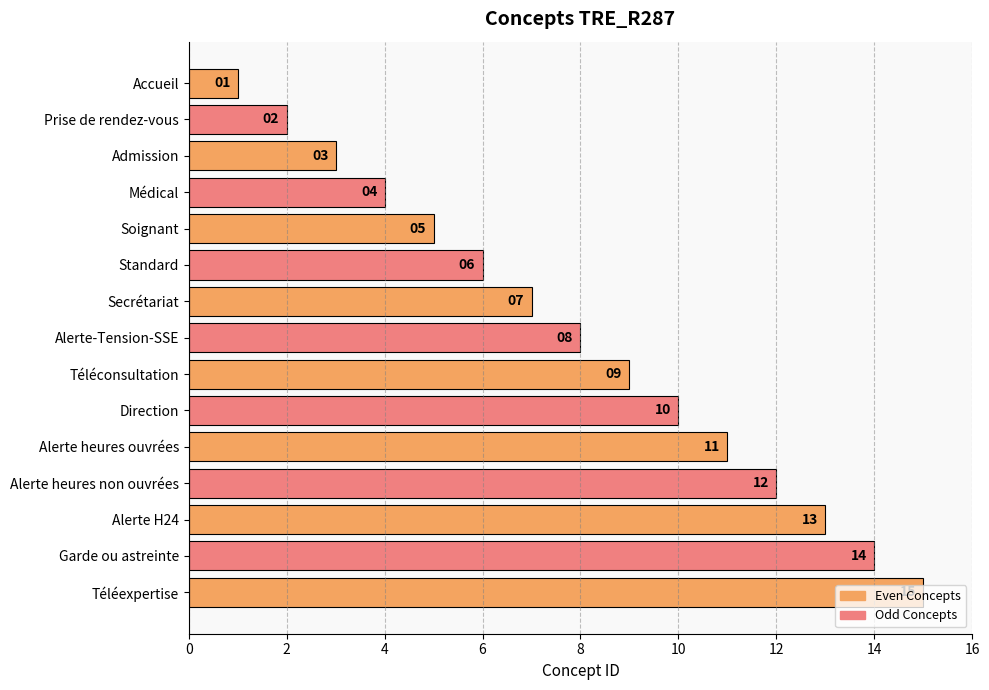

The chart shows a value of 9 at Téléconsultation. True or false?

True